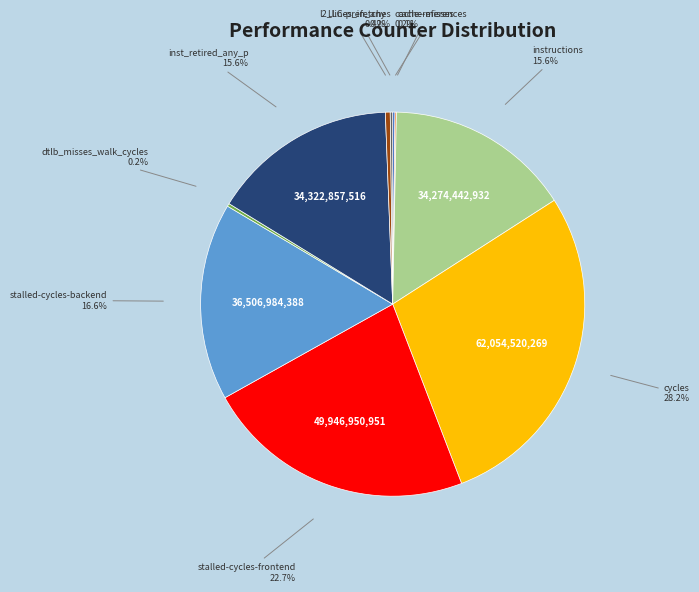

Combined, do l2_lines_in_any and cycles account for over 50%?

No